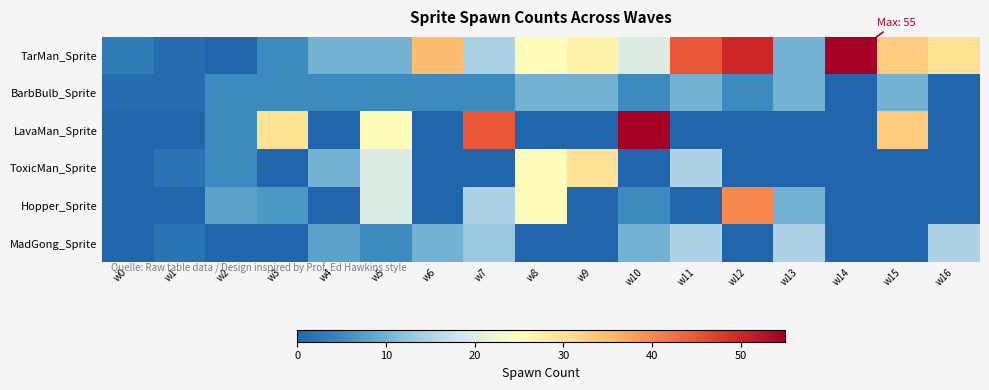

At how many categories does at least one series exceed 33?

6